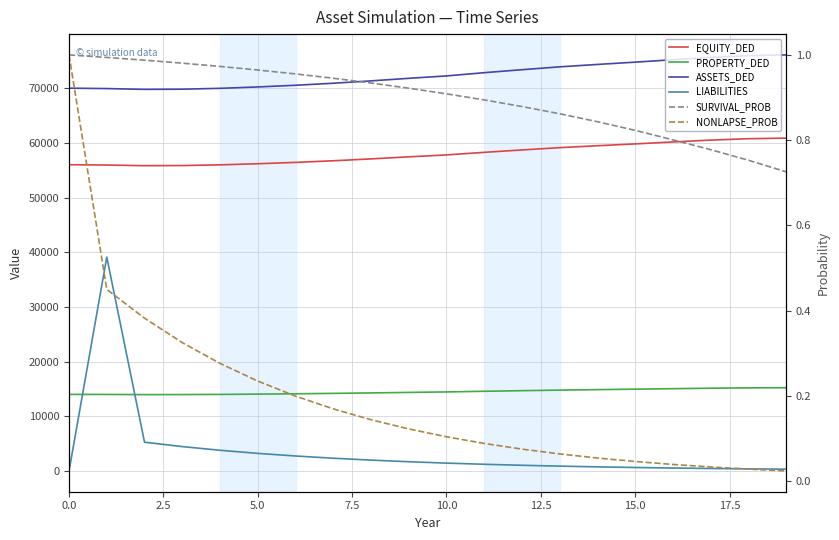

The EQUITY_DED series shows 14784.1 at 9. True or false?

False